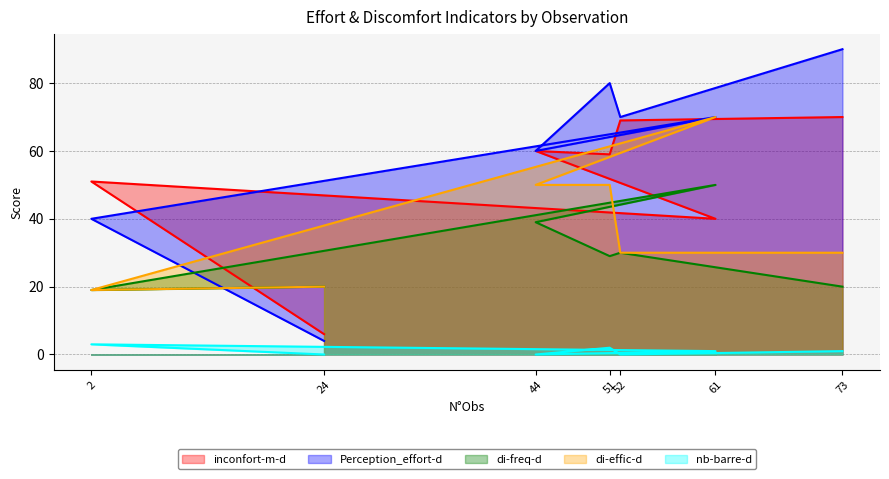

Read the Perception_effort-d value at 44.

60